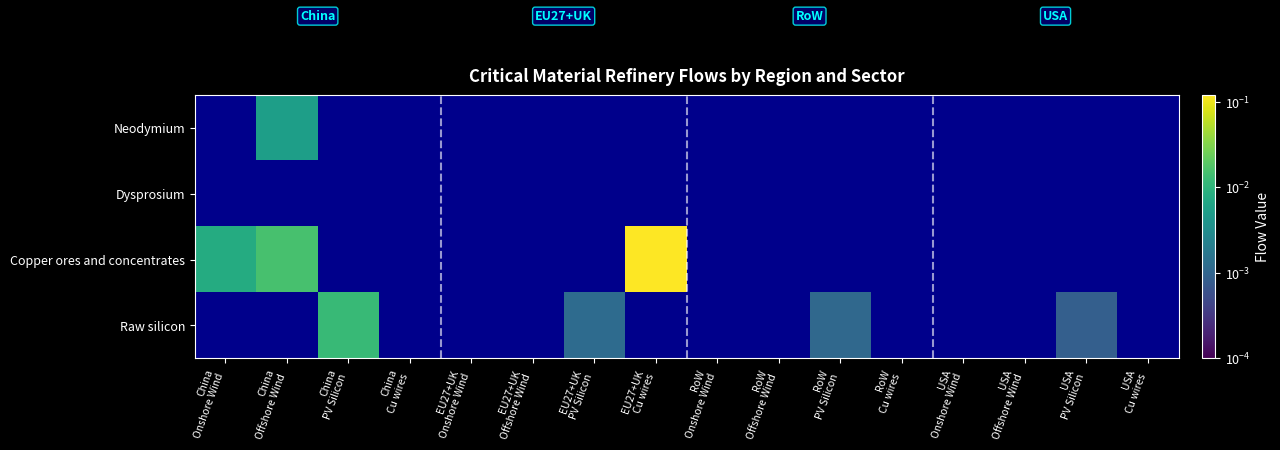

What is the maximum value shown in the chart?

0.1